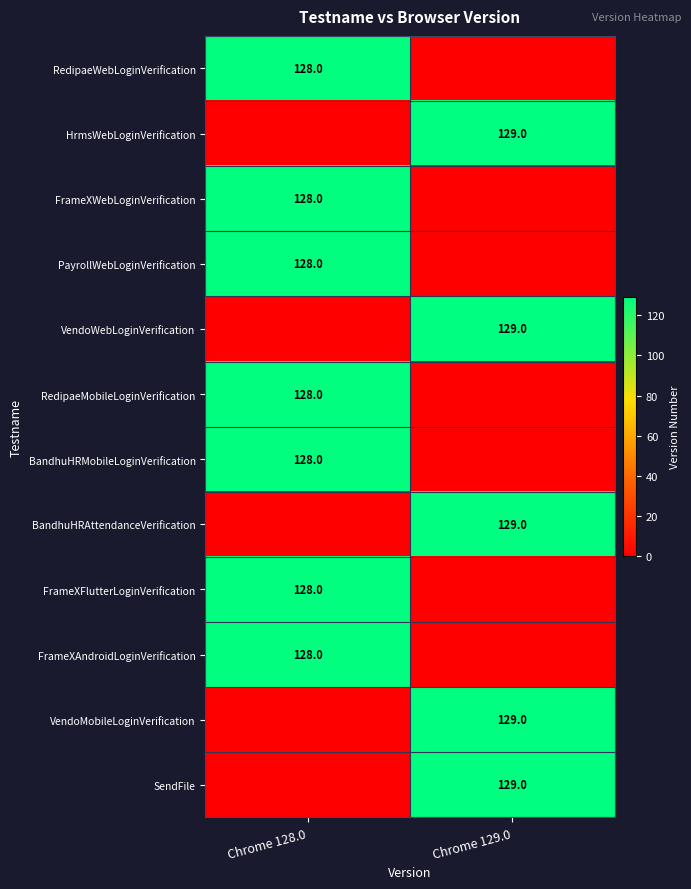

True or false: BandhuHRMobileLoginVerification has a value of 84 at Chrome 128.0.

False